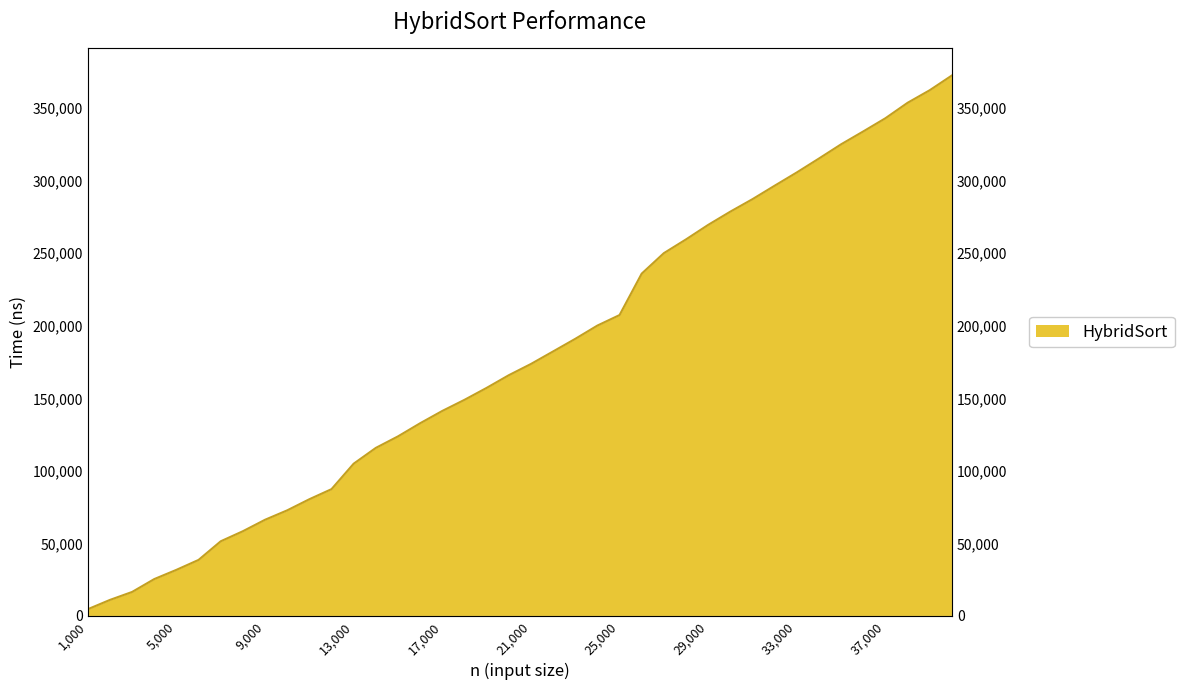

What is the value of the 21st point from the left?

173656